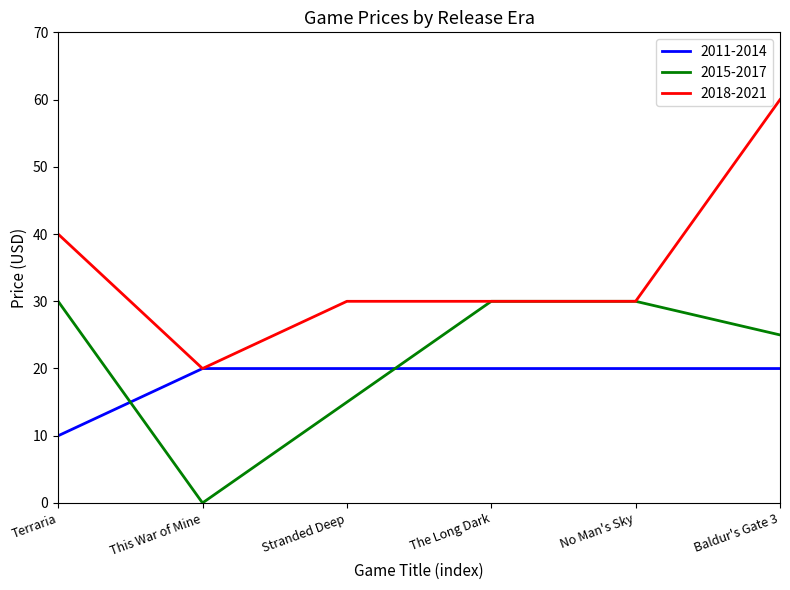

How many lines are shown in the chart?

3